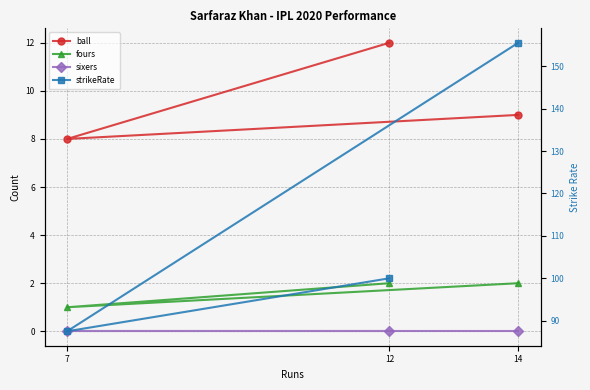

At 12, list the series in order from smallest to largest.

sixers, fours, ball, strikeRate